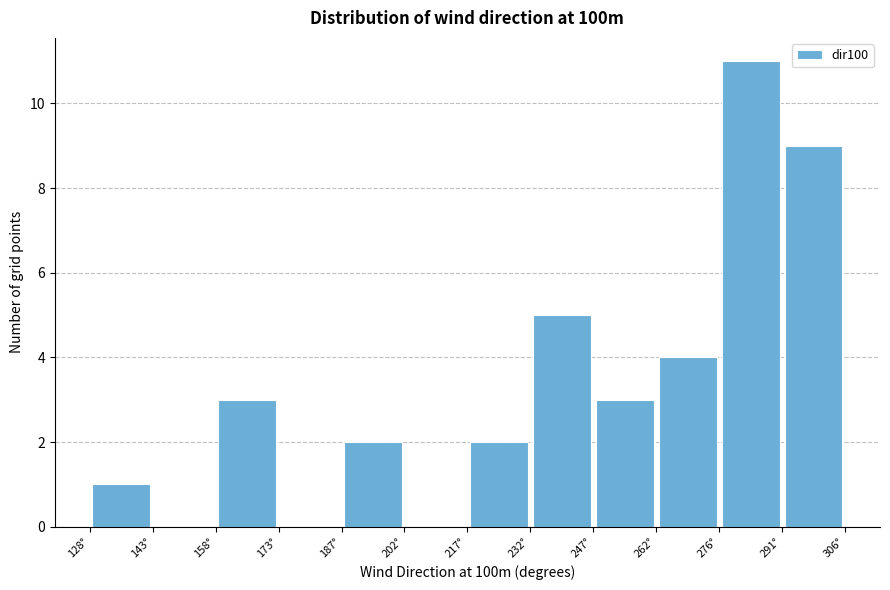

What is the height of the bar covering 292 to 306 on the x-axis? Neither the bar edges nor the heights are printed on the chart, so give them approximately, as read against the axes.

9